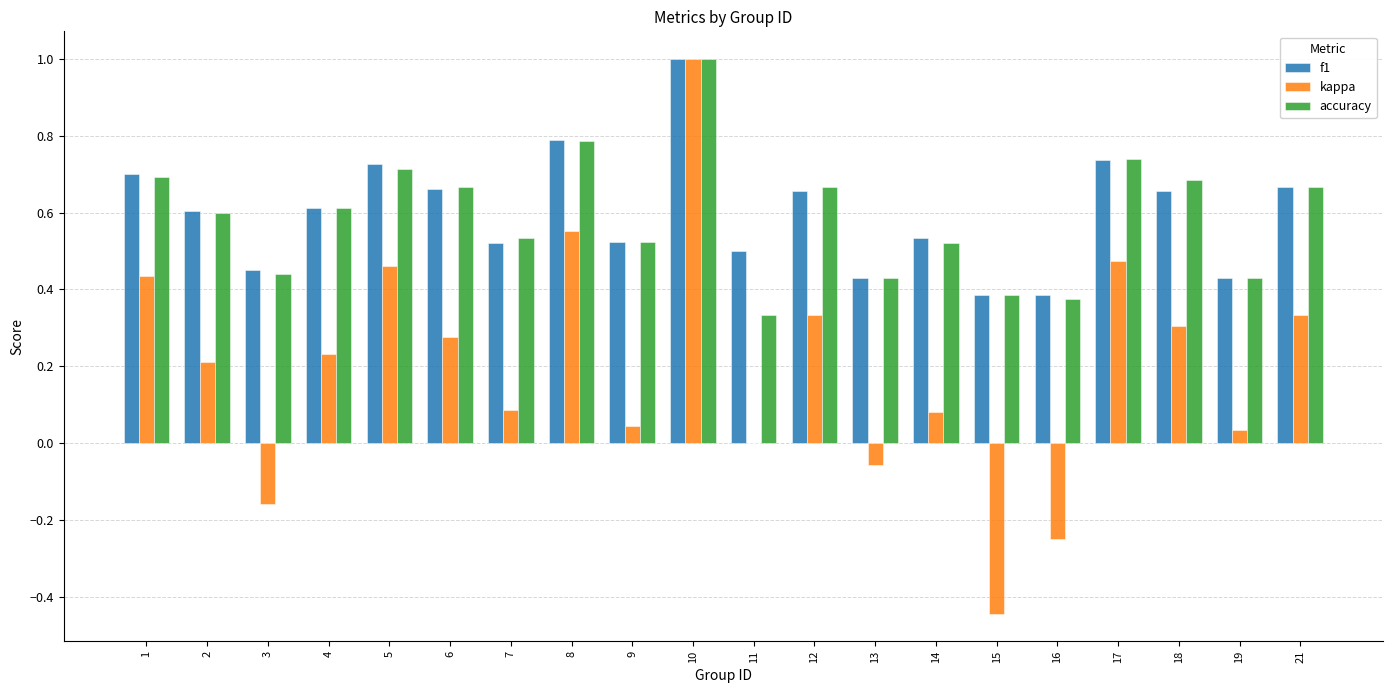

Is it true that f1 equals 0.1 at 7?

False